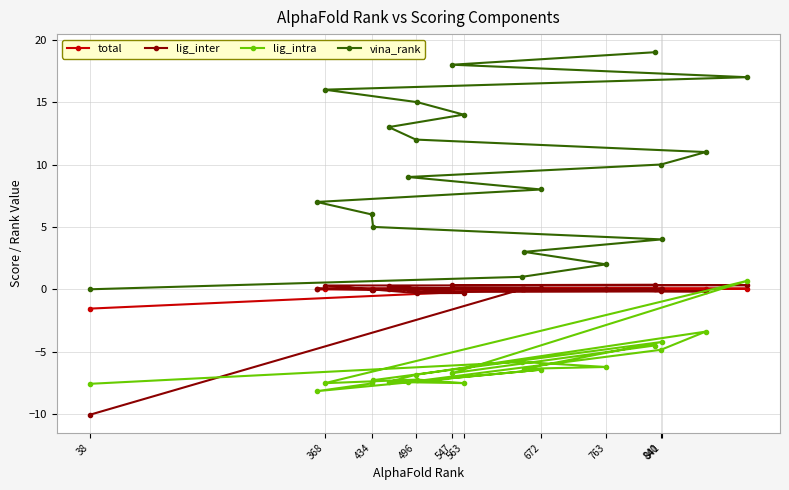

Reading left to right, transcribe all the data shown in this chart.

total: -1.5	0.0	0.0	0.0	0.0	0.0	0.0	0.0	0.0	0.0	0.0	0.0	0.0	0.0	0.0	0.0	0.0	0.1	0.1	0.1
lig_inter: -10.1	0.0	0.0	0.0	0.0	-0.0	-0.0	0.1	0.1	0.1	-0.1	-0.2	-0.2	0.3	-0.3	-0.3	0.3	0.3	0.3	0.4
lig_intra: -7.6	-5.8	-6.2	-6.4	-4.2	-7.3	-7.5	-8.2	-6.4	-7.4	-4.8	-3.4	-6.9	-7.4	-7.5	-7.2	-7.5	0.7	-6.7	-4.5
vina_rank: 0.0	1.0	2.0	3.0	4.0	5.0	6.0	7.0	8.0	9.0	10.0	11.0	12.0	13.0	14.0	15.0	16.0	17.0	18.0	19.0